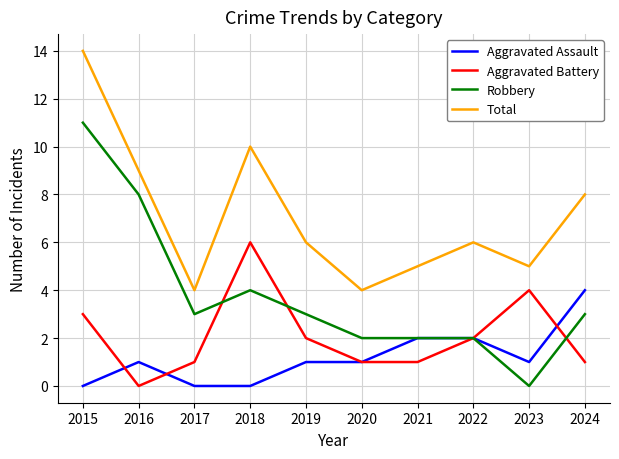

Rank the series by their maximum value, from highest to lowest.

Total, Robbery, Aggravated Battery, Aggravated Assault